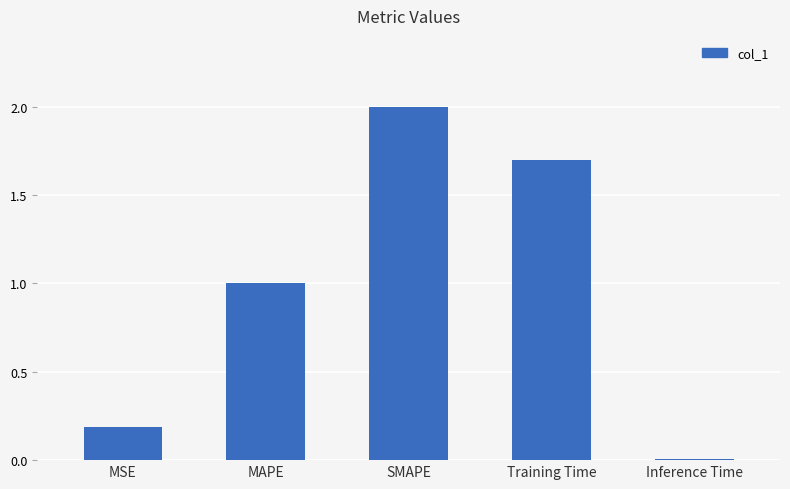

What position from the right is Training Time?

2